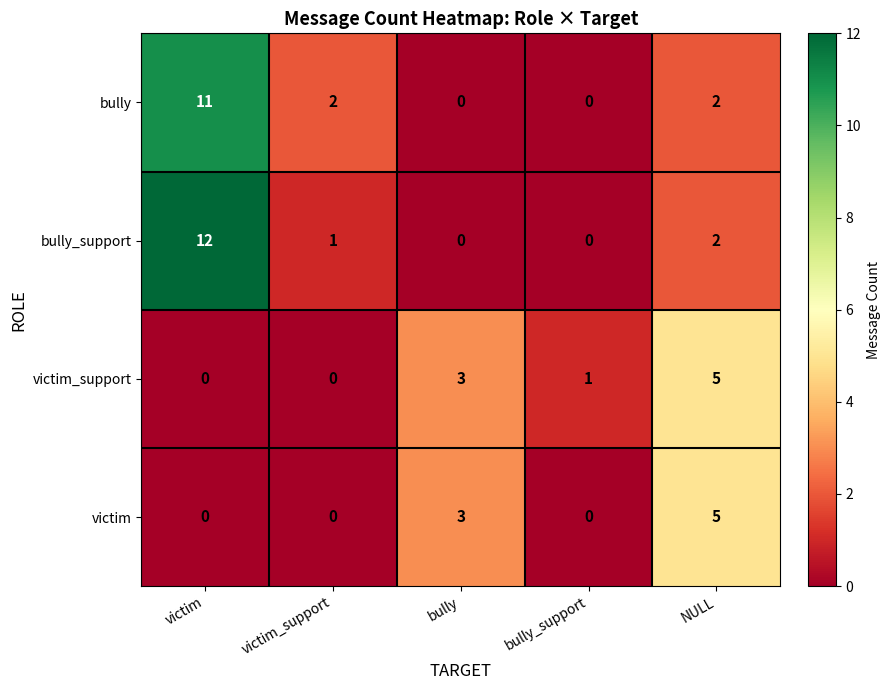

Is the value of victim_support at bully greater than the value of victim at bully_support?

Yes